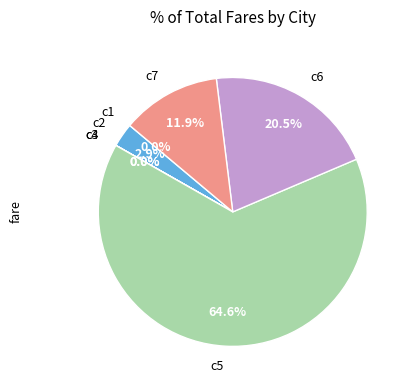

Which category has the biggest portion of the pie?

c5